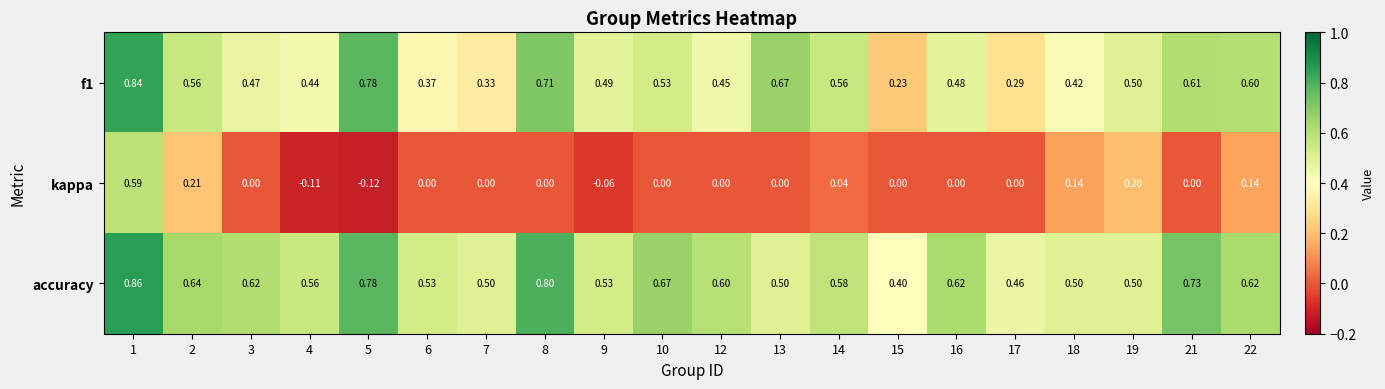

Which series has the widest spread of values?

kappa